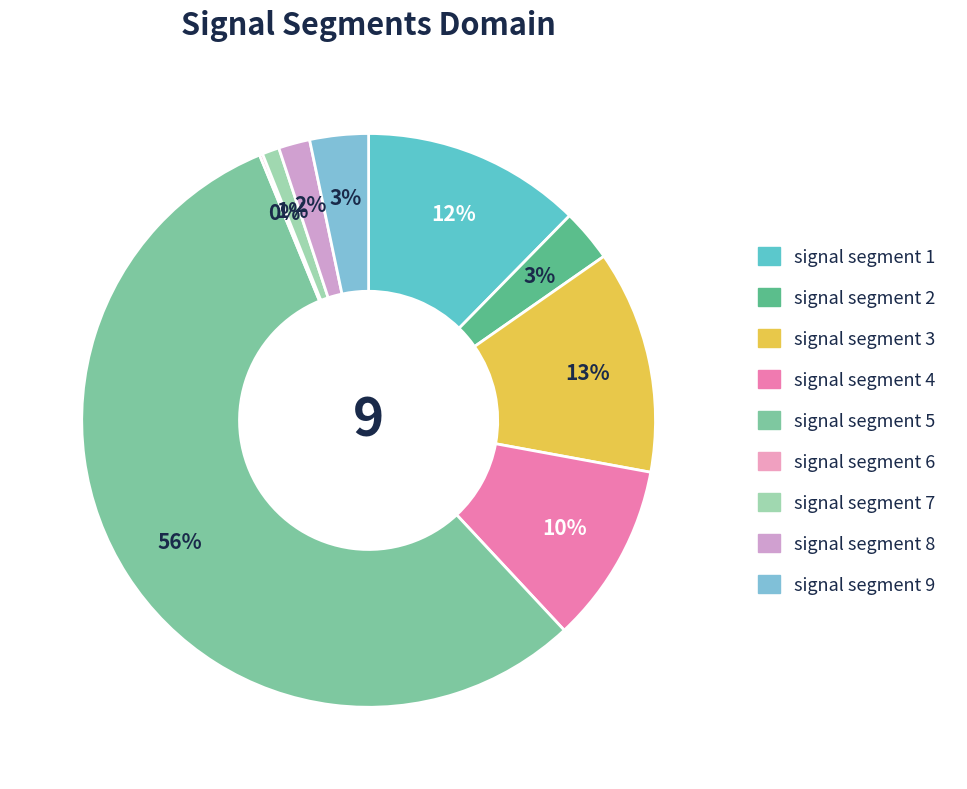

Which category accounts for the majority?

signal segment 5